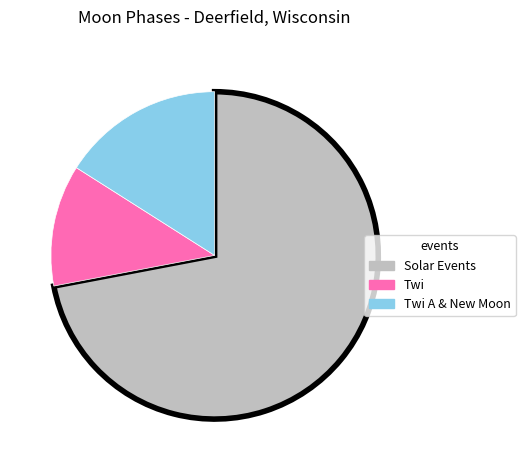

Is Solar Events the majority of the pie?

Yes